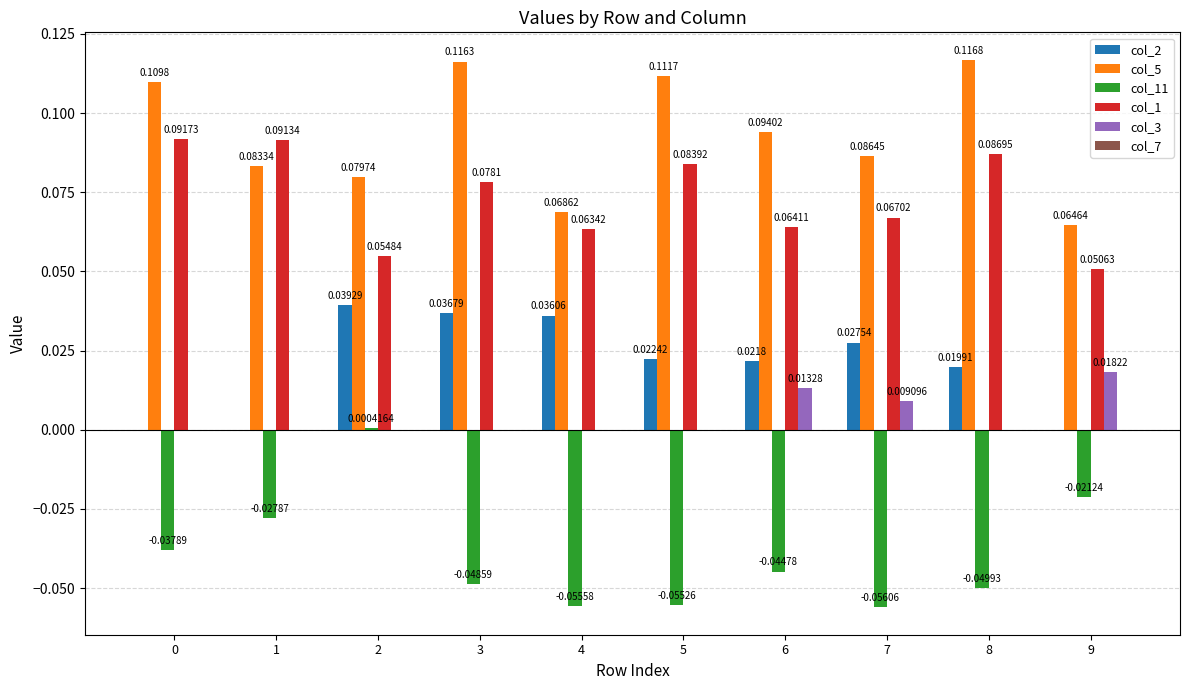

Which series has the widest spread of values?

col_11